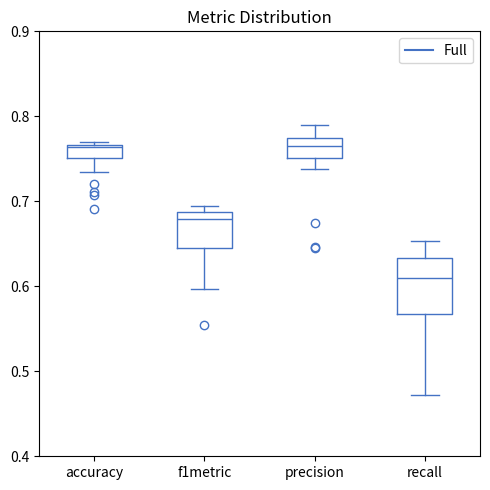

Reading left to right, transcribe this box plot: for each box, give where its median line is, the range the box spans, and where its two whiskers end, as read against the y-axis. The values are not printed on the chart, so give them approximately, as read against the axis.

accuracy: median 0.76, box 0.75 to 0.77, whiskers 0.73 to 0.77 (just above the box's upper edge)
f1metric: median 0.68, box 0.65 to 0.69, whiskers 0.60 to 0.69 (just above the box's upper edge)
precision: median 0.77 (inside the box), box 0.75 to 0.77, whiskers 0.74 to 0.79
recall: median 0.61, box 0.57 to 0.63, whiskers 0.47 to 0.65